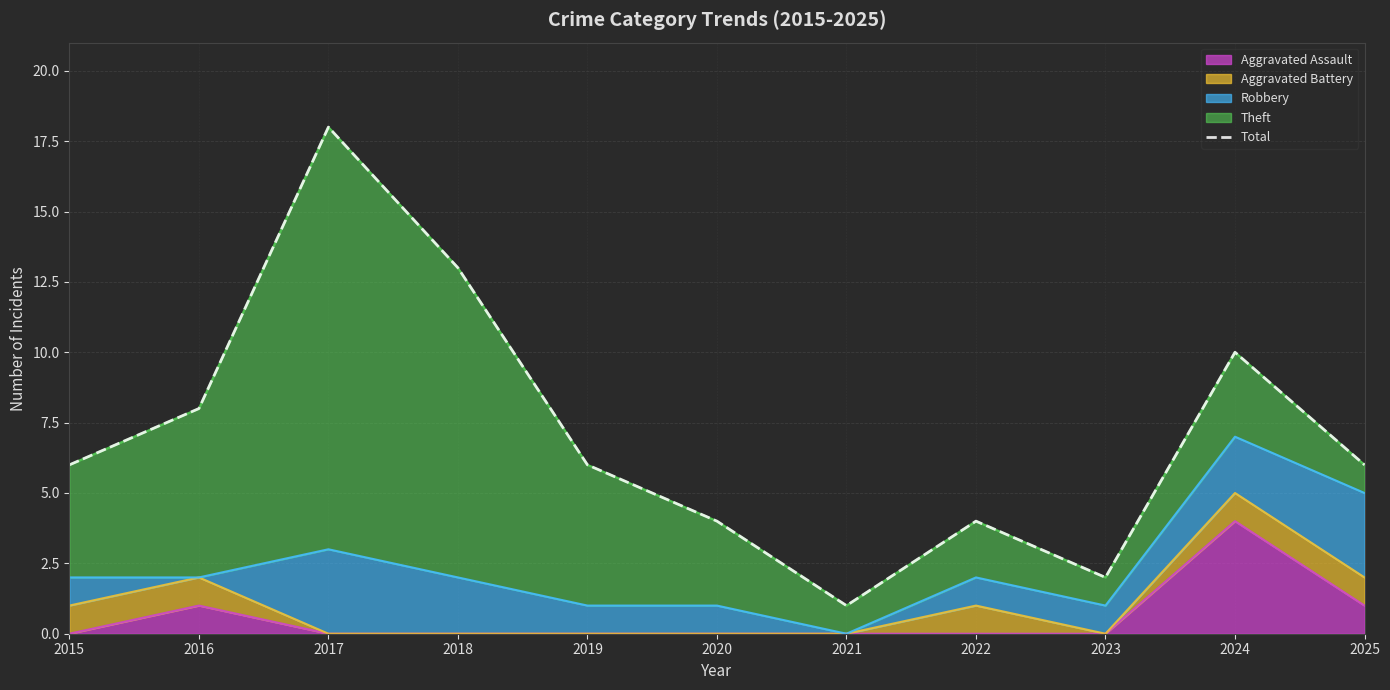

What is the maximum value for Aggravated Assault?

4